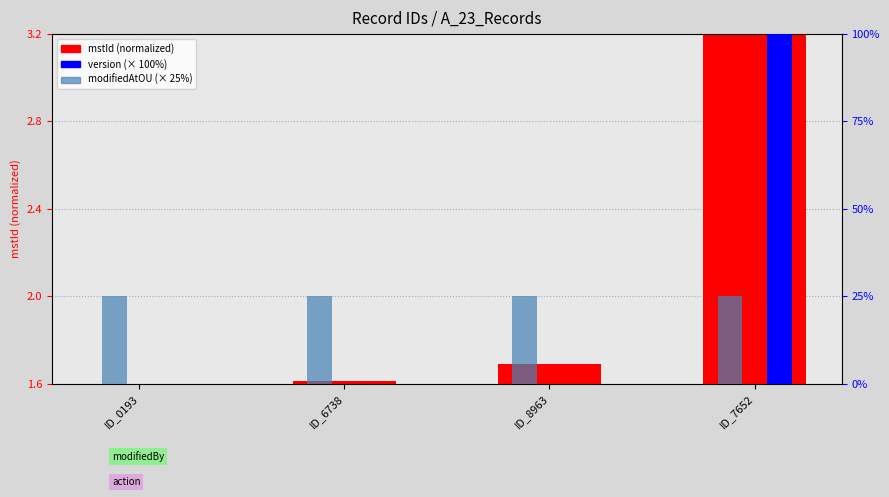

What value does the modifiedAtOU (scaled %) series have at ID_7652?

25.0